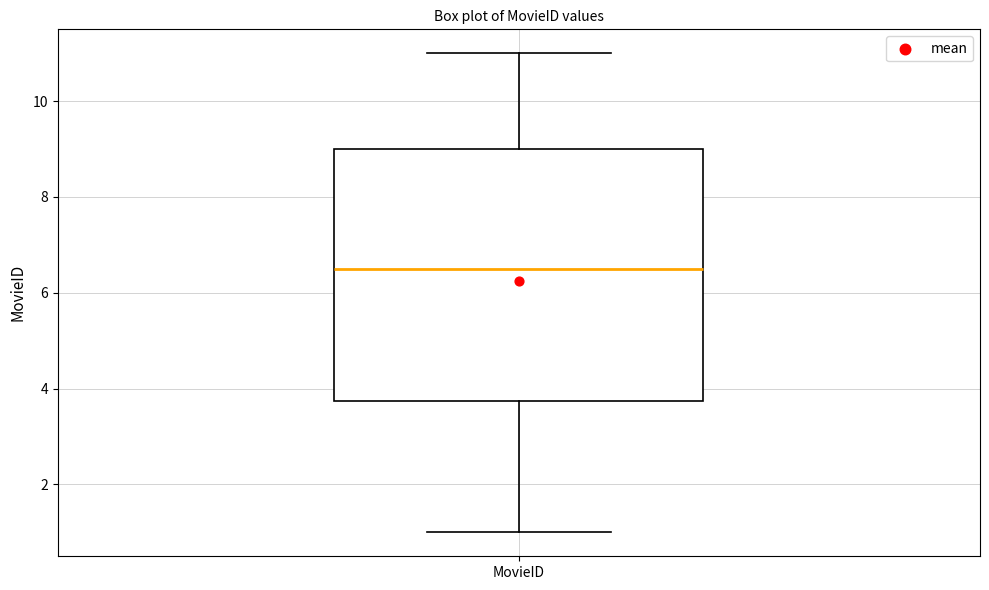

Where does the upper whisker of the box for MovieID end on the y-axis? The values are not printed on the chart, so give them approximately, as read against the axis.

11.0